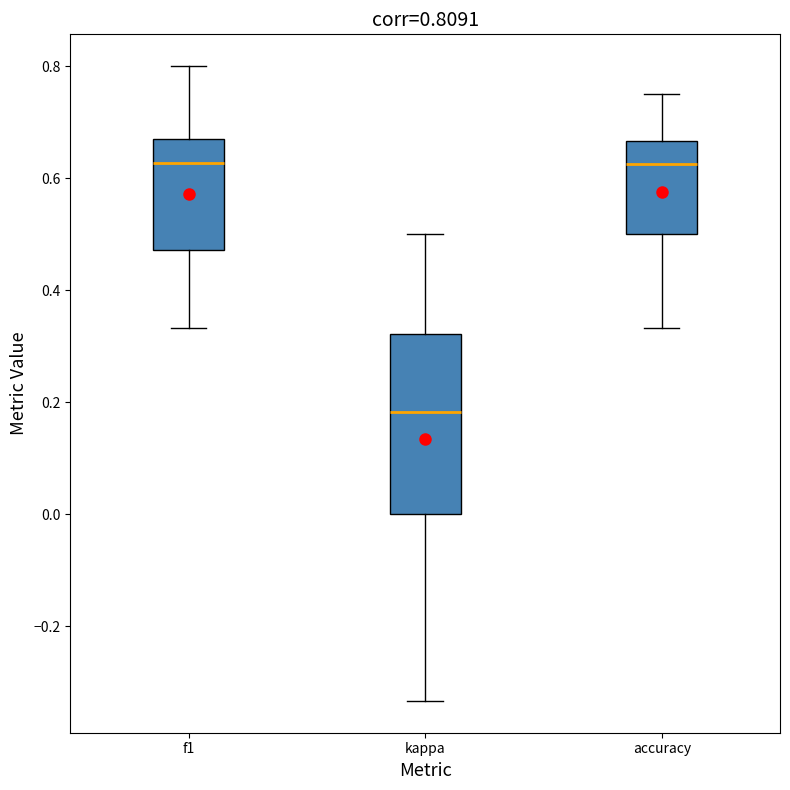

Which box is the tallest, from its lower edge to its upper edge?

kappa